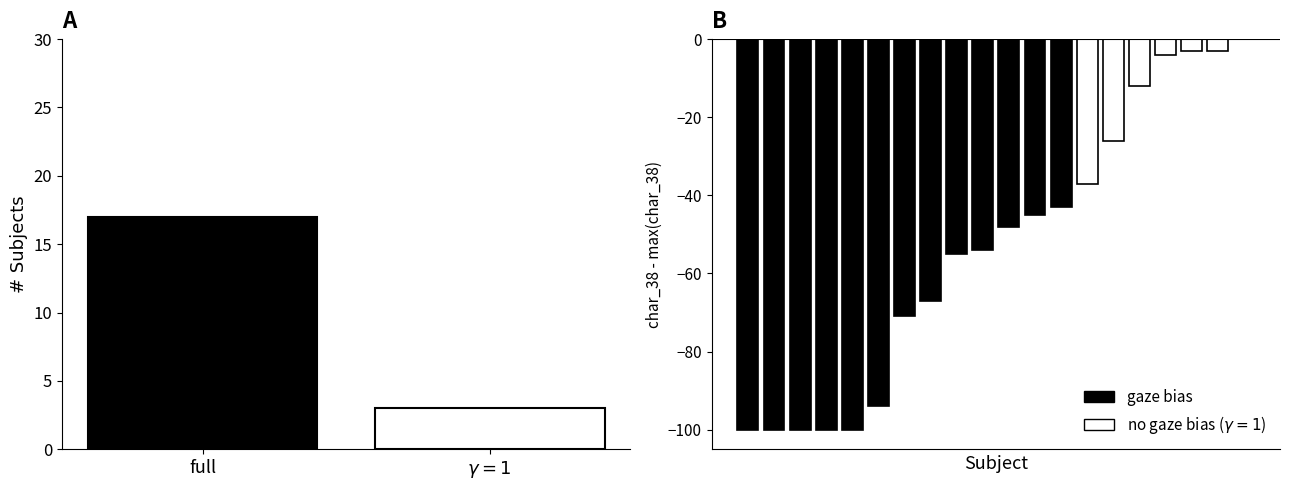

What is the sum of all values?

20